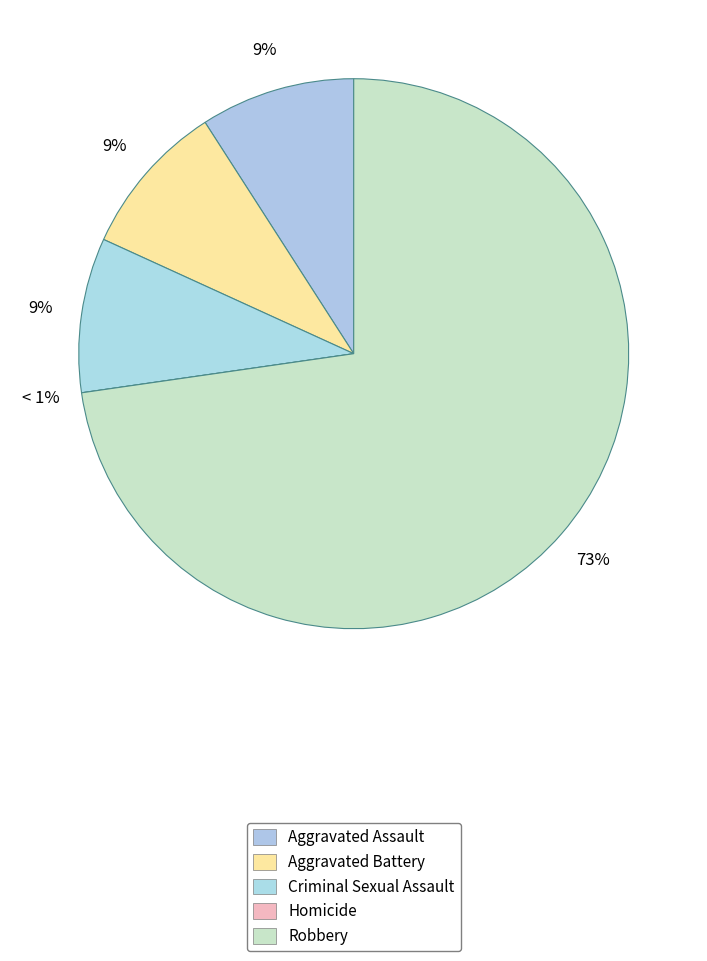

Does Criminal Sexual Assault represent more than half of the total?

No